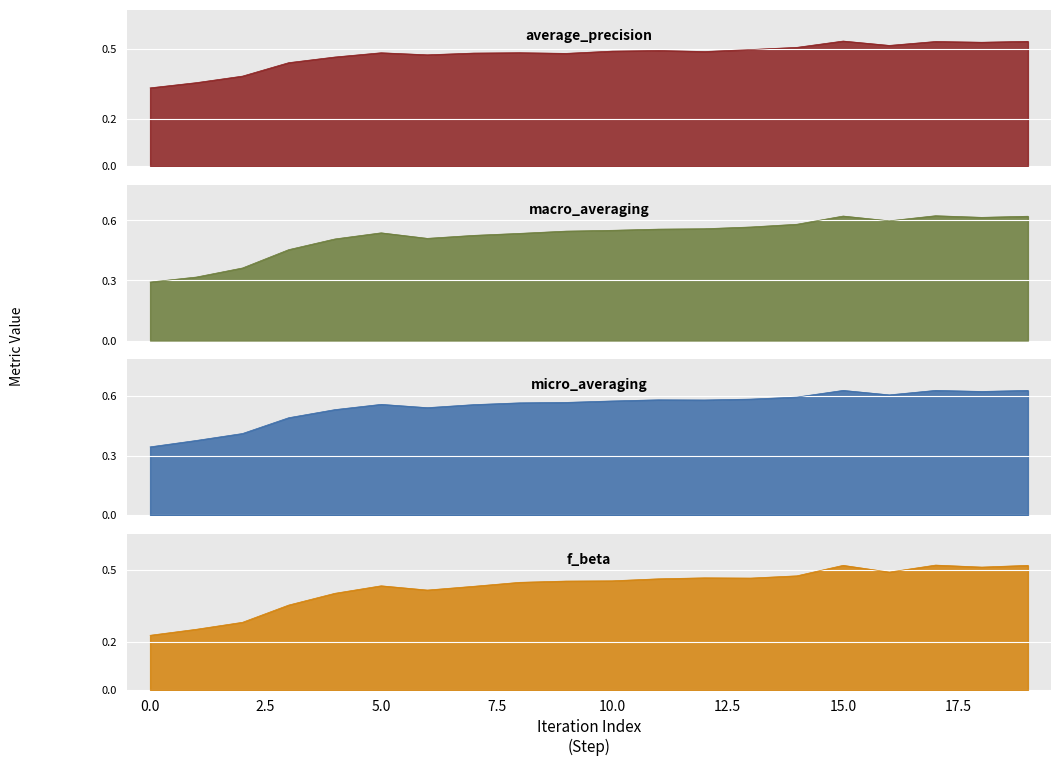

True or false: f_beta and micro_averaging intersect in this chart.

False